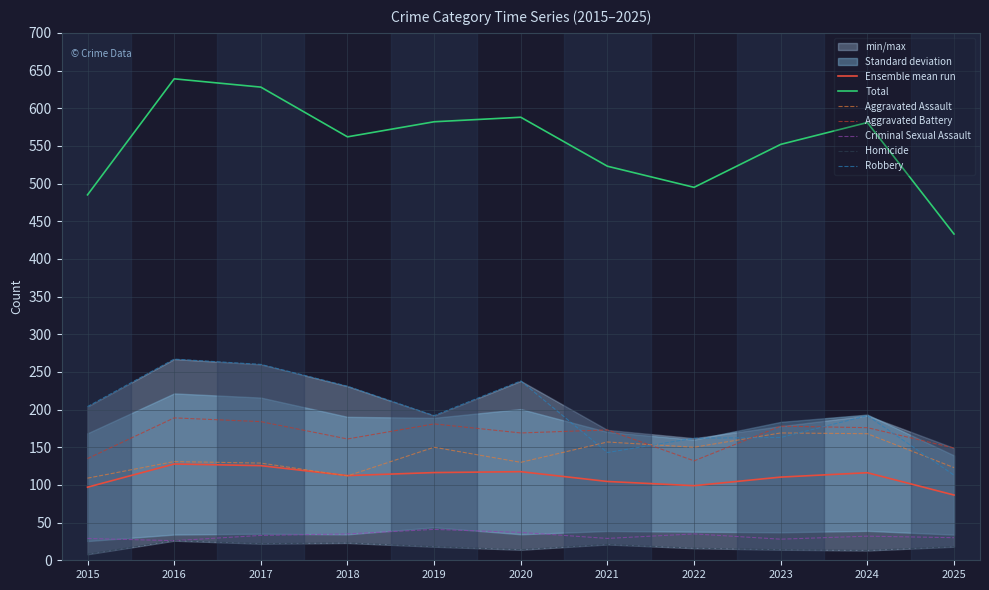

Where does the Homicide series first go above 18?

2016